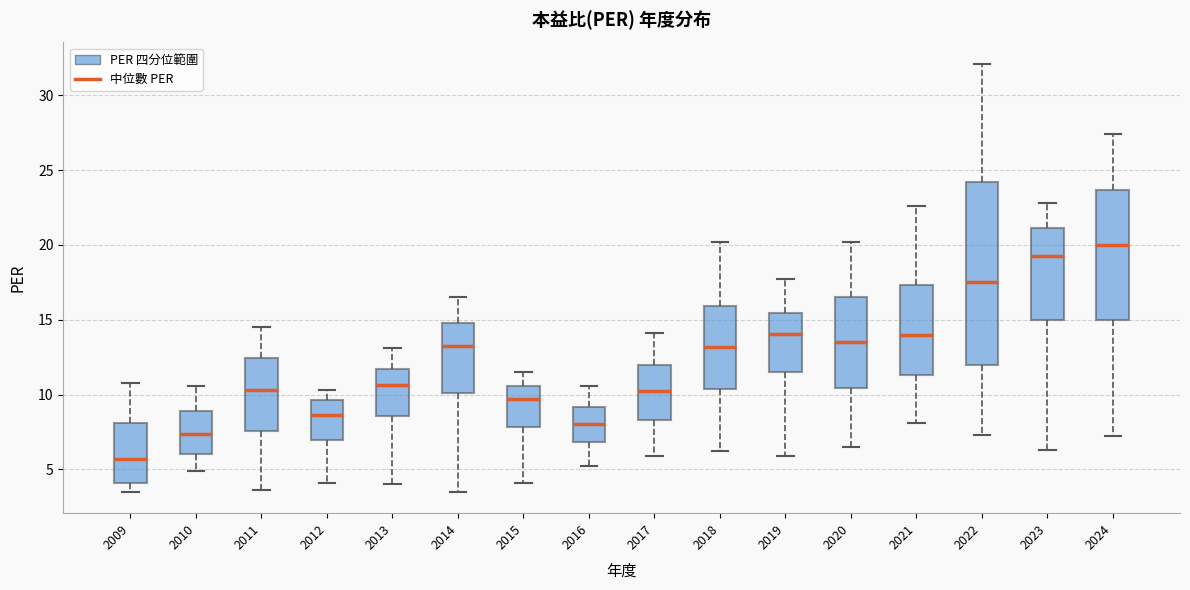

Where is the upper edge of the box at x = 2013 on the y-axis? The values are not printed on the chart, so give them approximately, as read against the axis.

11.5